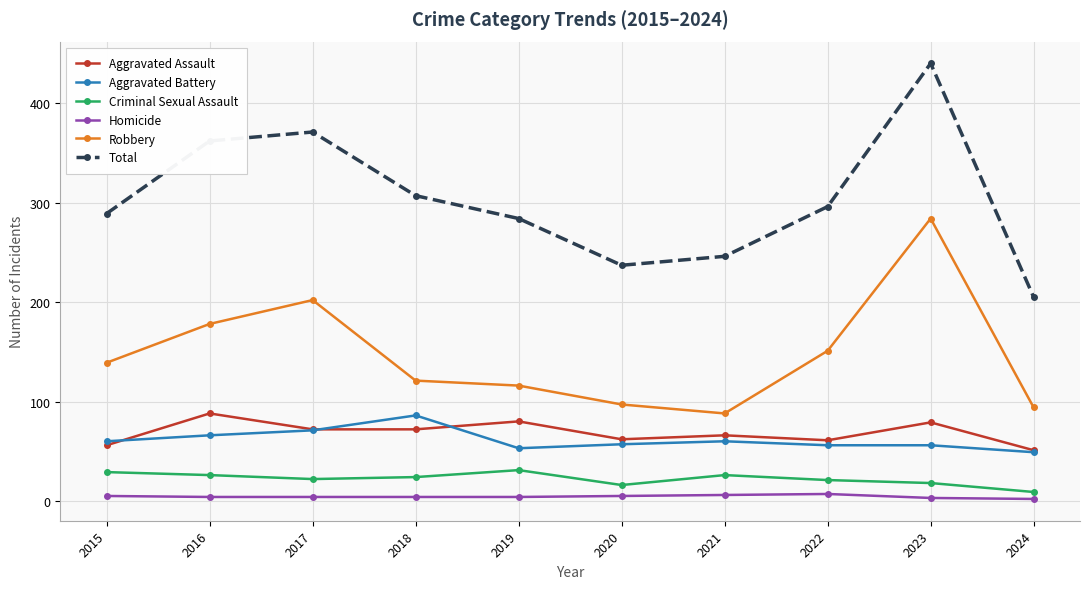

What is the highest value of the Homicide series?

7